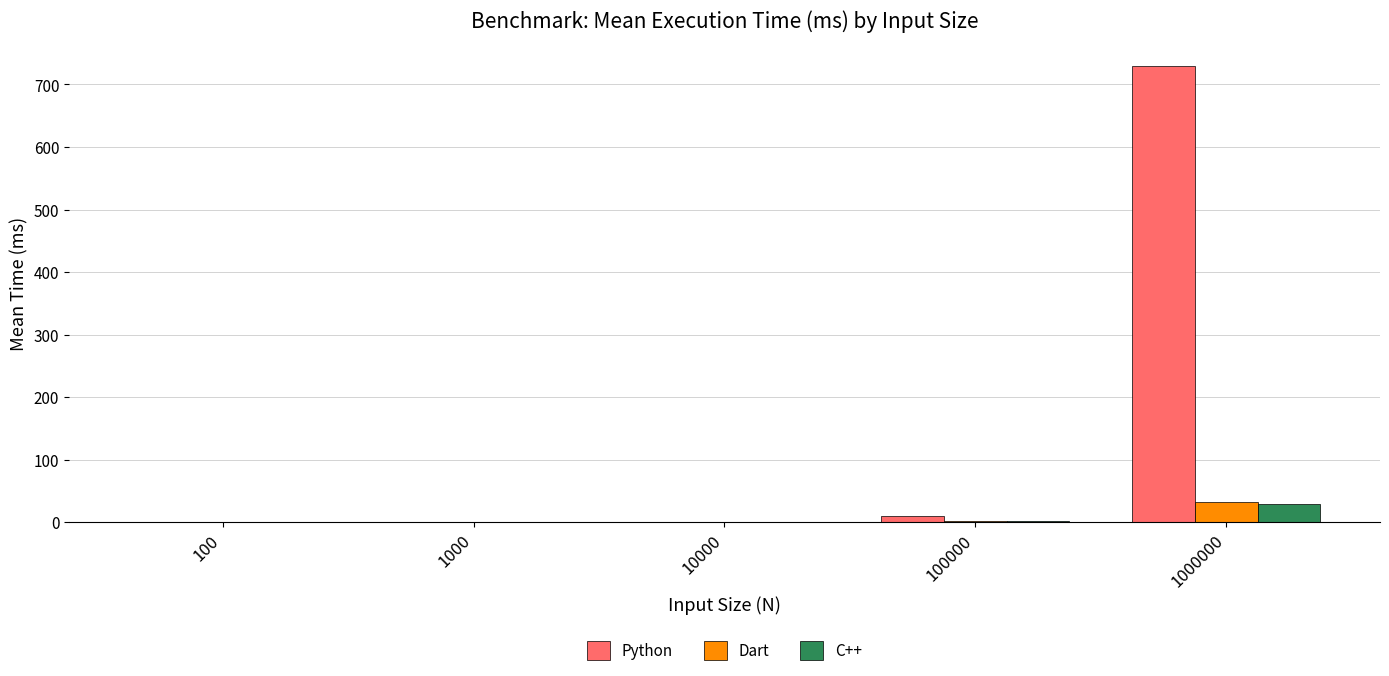

What is the maximum value for Python?

728.9